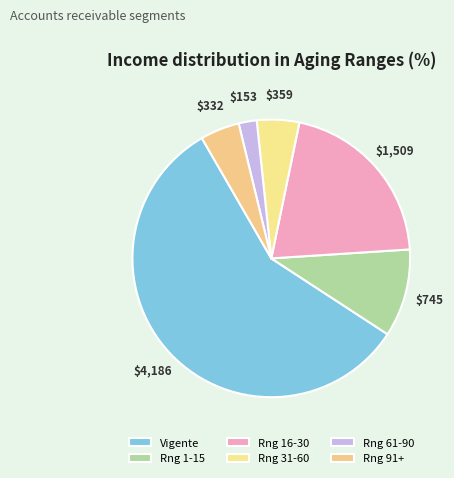

How many segments does this pie chart have?

6